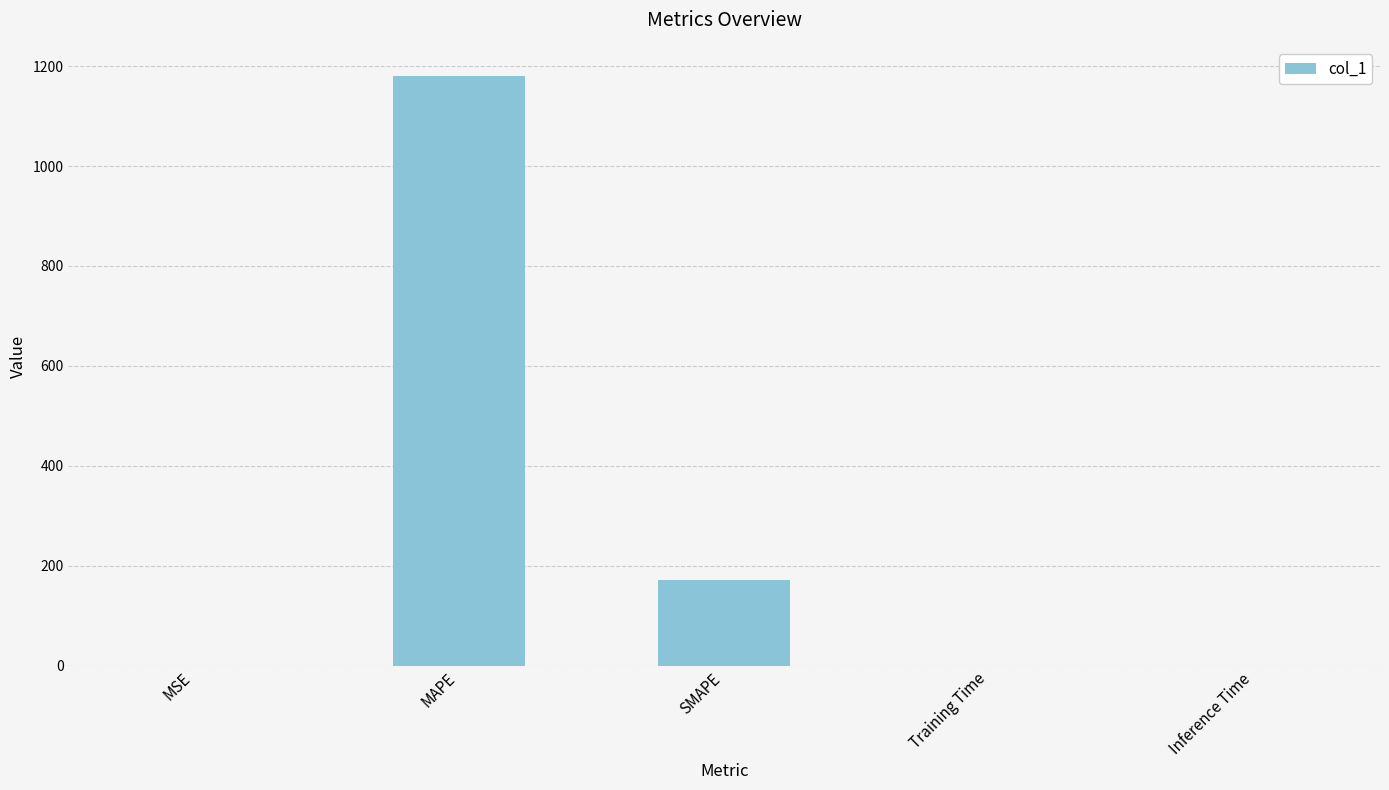

Which has a higher value, MAPE or Training Time?

MAPE